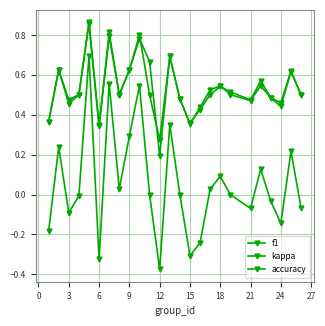

Is this an area chart (filled region under the line)?

No